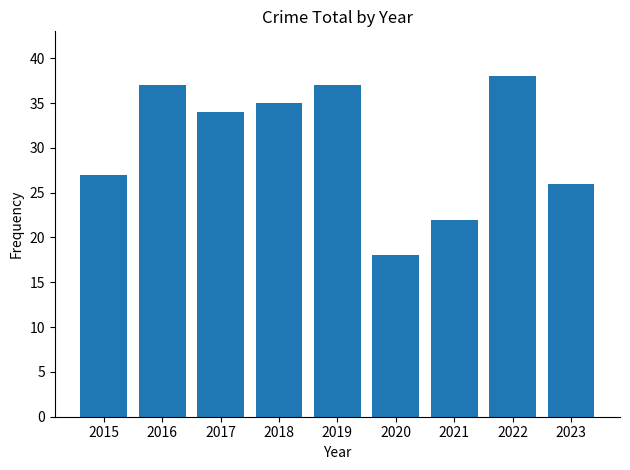

Are the bars horizontal?

No